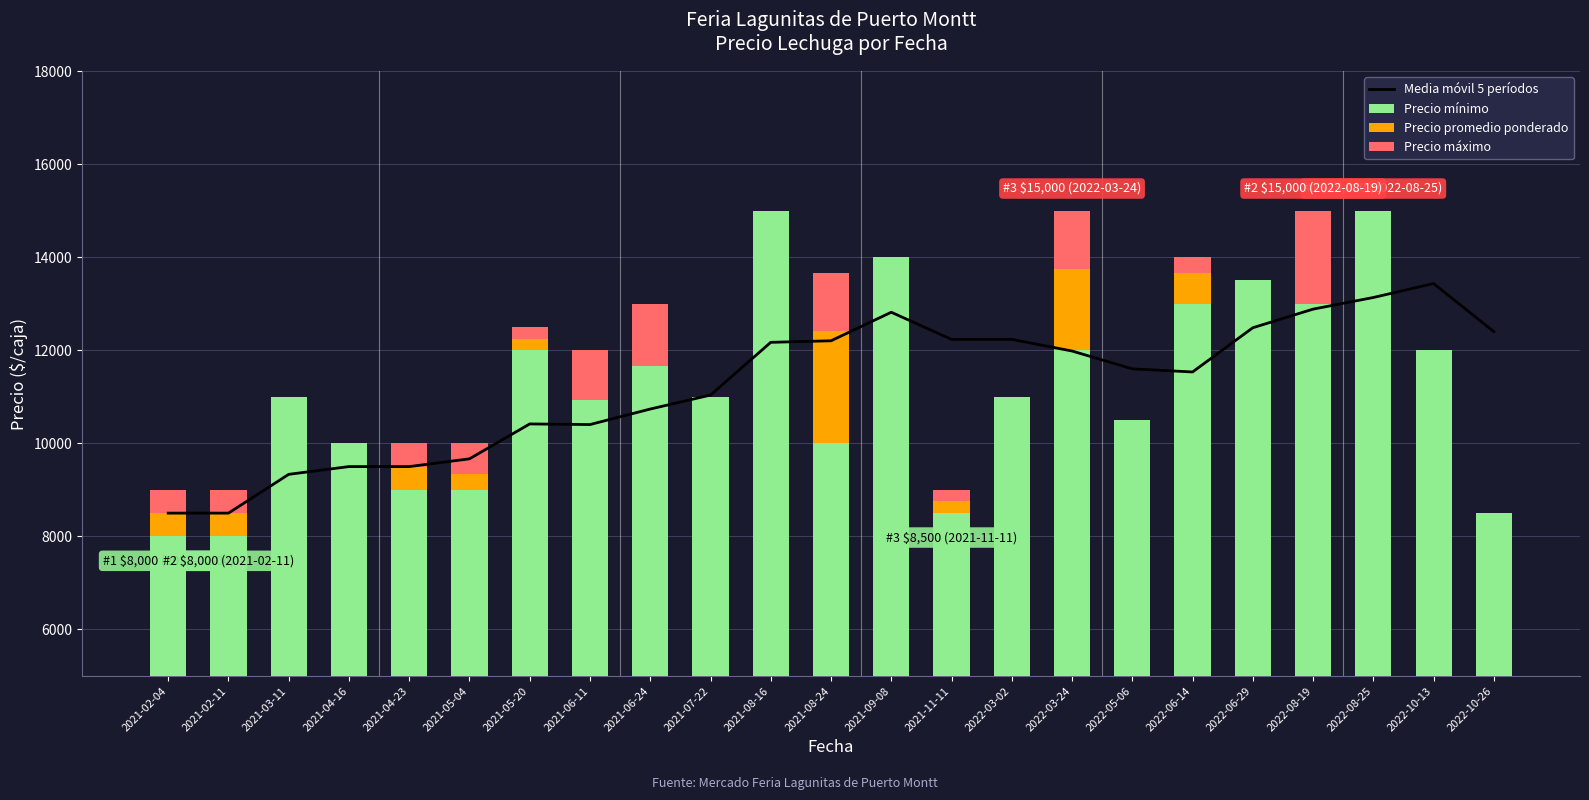

The Media móvil 5 períodos series shows 10403.2 at 2021-06-11. True or false?

True